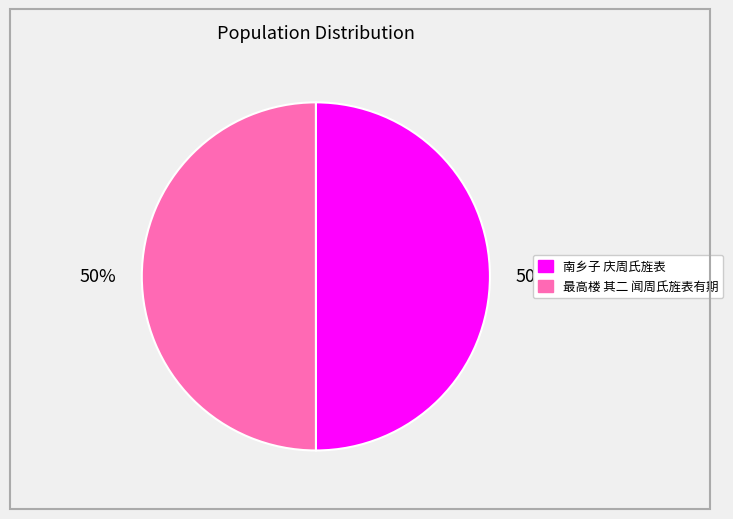

Is it true that 南乡子 庆周氏旌表 is 50% of the pie?

True